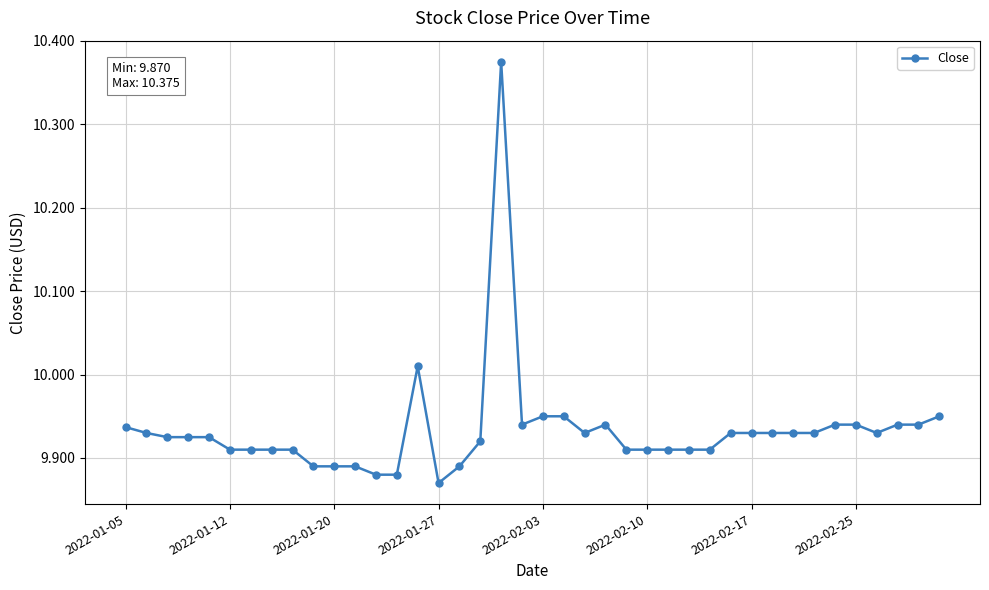

True or false: the data has more than 2 interior local peaks.

True